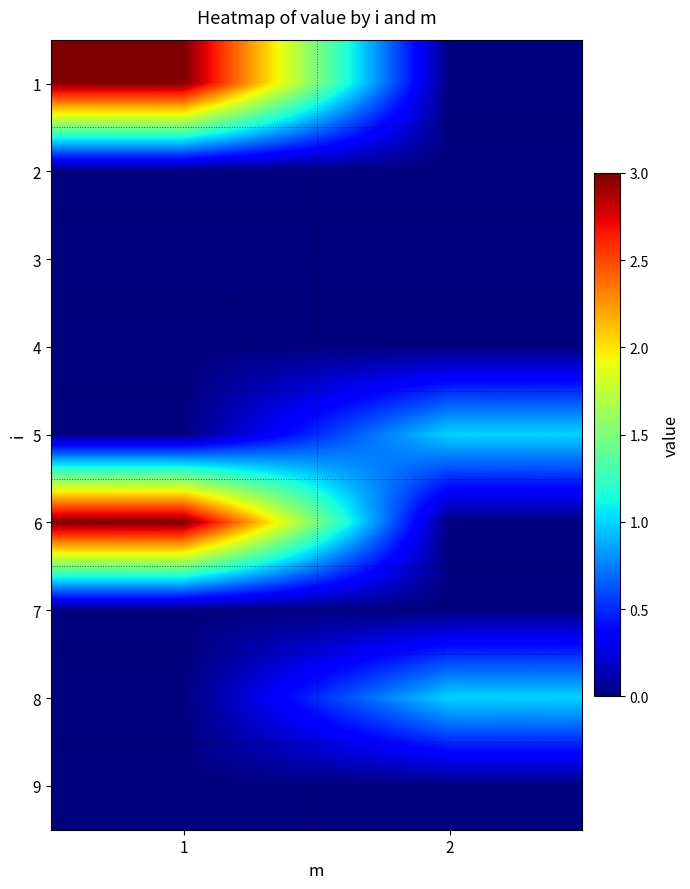

Reading left to right, transcribe all the data shown in this chart.

1: 1=3	2=0
2: 1=0	2=0
3: 1=0	2=0
4: 1=0	2=0
5: 1=0	2=1
6: 1=3	2=0
7: 1=0	2=0
8: 1=0	2=1
9: 1=0	2=0